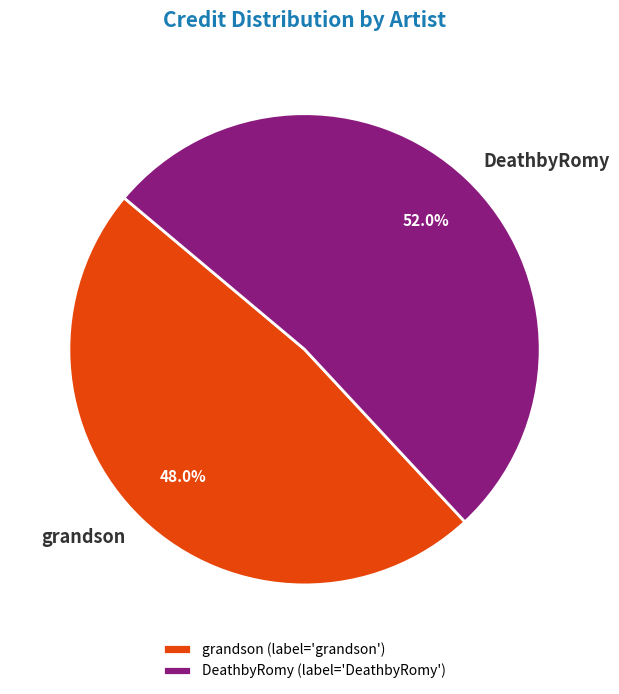

Is the sum of grandson and DeathbyRomy greater than half?

Yes